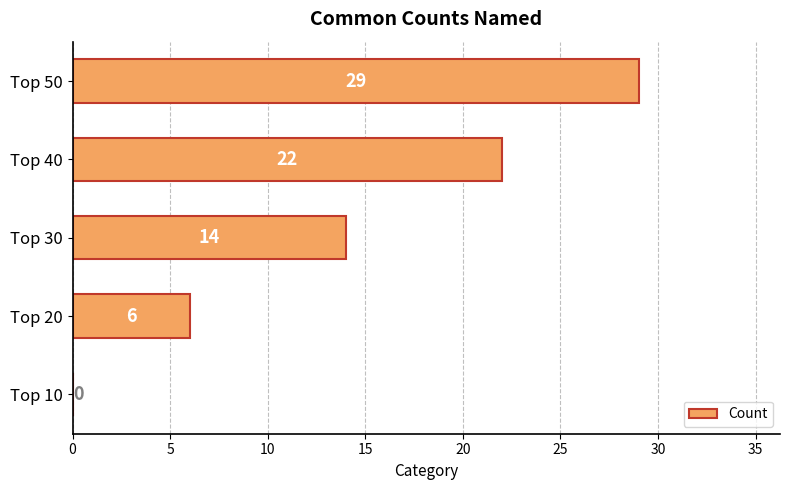

What is the sum of all values?

71